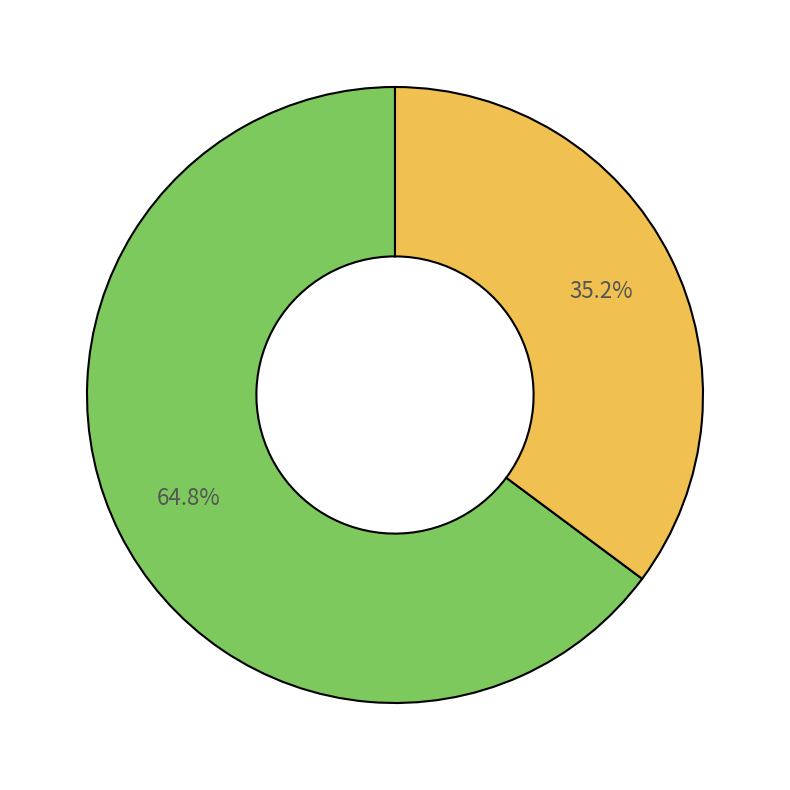

Is there a majority slice in this chart?

Yes